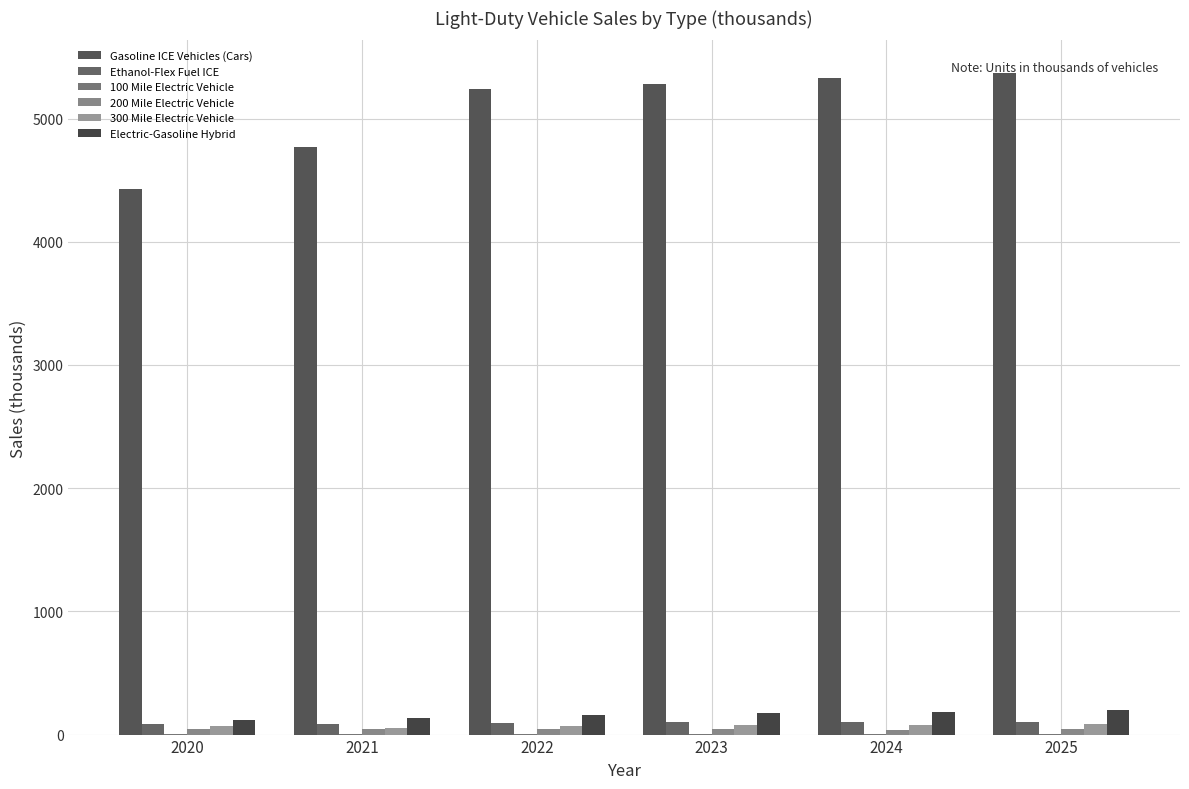

At which category is the sum across all series the highest?

2025